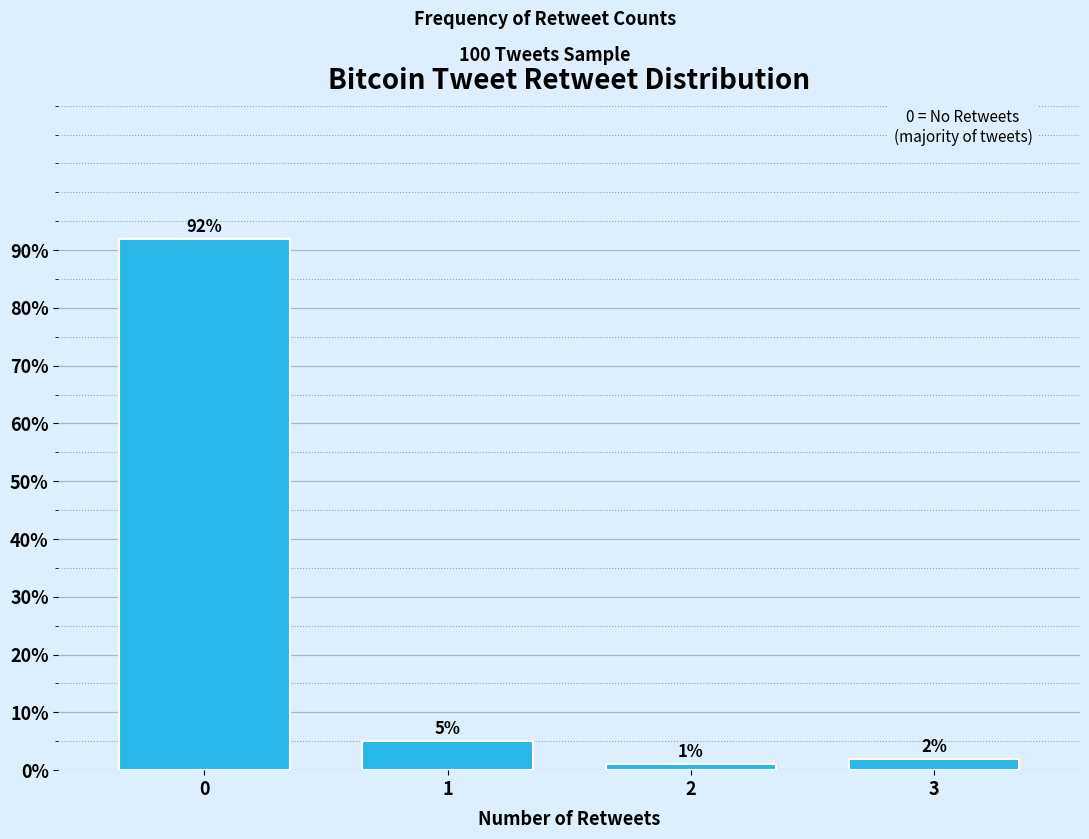

Reading left to right, transcribe all the data shown in this chart.

92	5	1	2